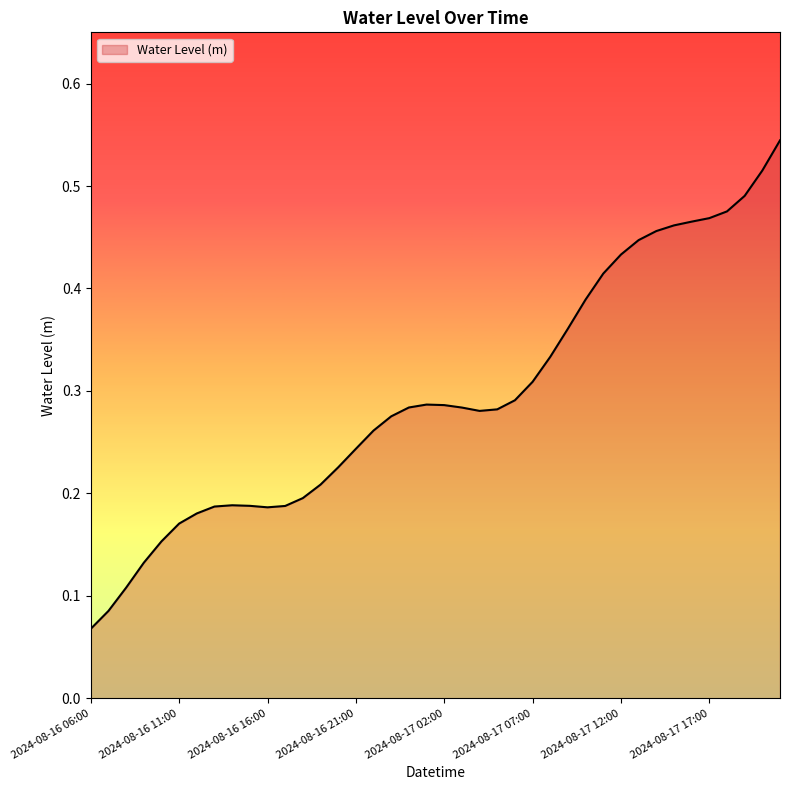

List the labels in order of value, largest first.

2024-08-17 21:00, 2024-08-17 20:00, 2024-08-17 19:00, 2024-08-17 18:00, 2024-08-17 17:00, 2024-08-17 16:00, 2024-08-17 15:00, 2024-08-17 14:00, 2024-08-17 13:00, 2024-08-17 12:00, 2024-08-17 11:00, 2024-08-17 10:00, 2024-08-17 09:00, 2024-08-17 08:00, 2024-08-17 07:00, 2024-08-17 06:00, 2024-08-17 01:00, 2024-08-17 02:00, 2024-08-17 00:00, 2024-08-17 03:00, 2024-08-17 05:00, 2024-08-17 04:00, 2024-08-16 23:00, 2024-08-16 22:00, 2024-08-16 21:00, 2024-08-16 20:00, 2024-08-16 19:00, 2024-08-16 18:00, 2024-08-16 14:00, 2024-08-16 15:00, 2024-08-16 17:00, 2024-08-16 13:00, 2024-08-16 16:00, 2024-08-16 12:00, 2024-08-16 11:00, 2024-08-16 10:00, 2024-08-16 09:00, 2024-08-16 08:00, 2024-08-16 07:00, 2024-08-16 06:00